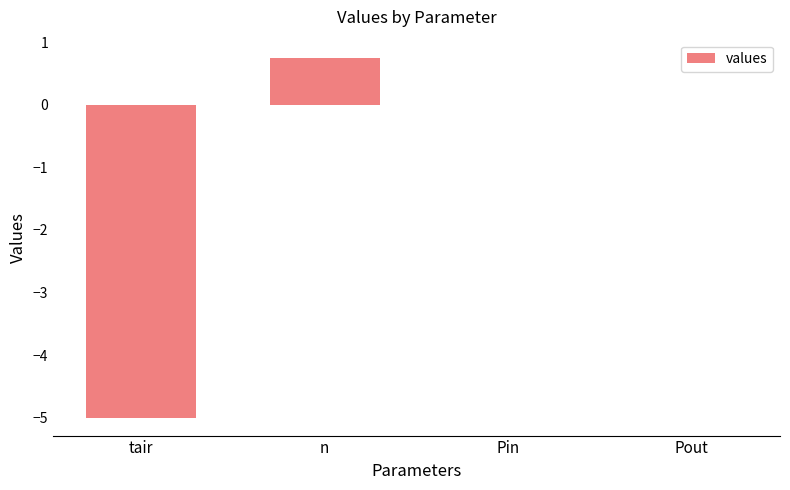

Between Pout and n, which is larger?

n